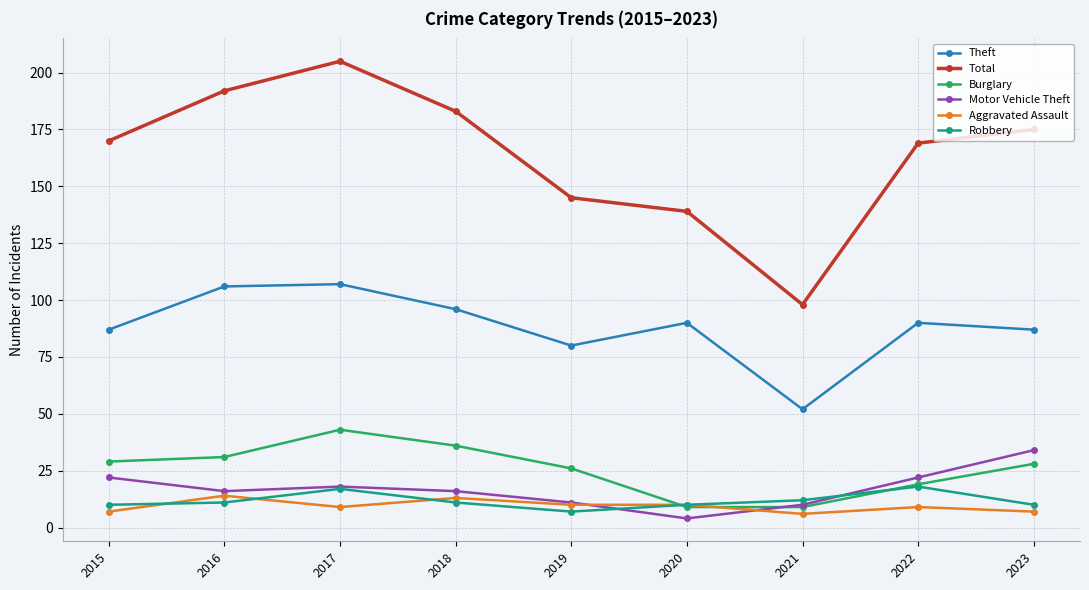

At which label is Total closest to 151?

2019